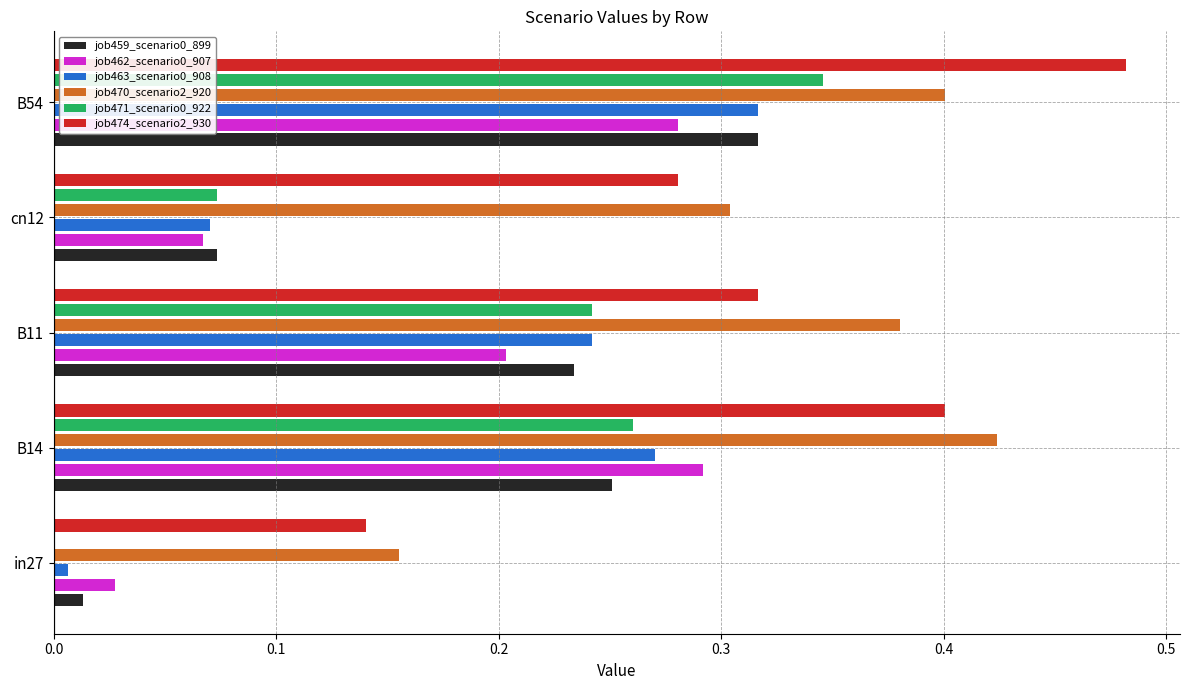

At which label does job459_scenario0_899 reach its peak?

B54